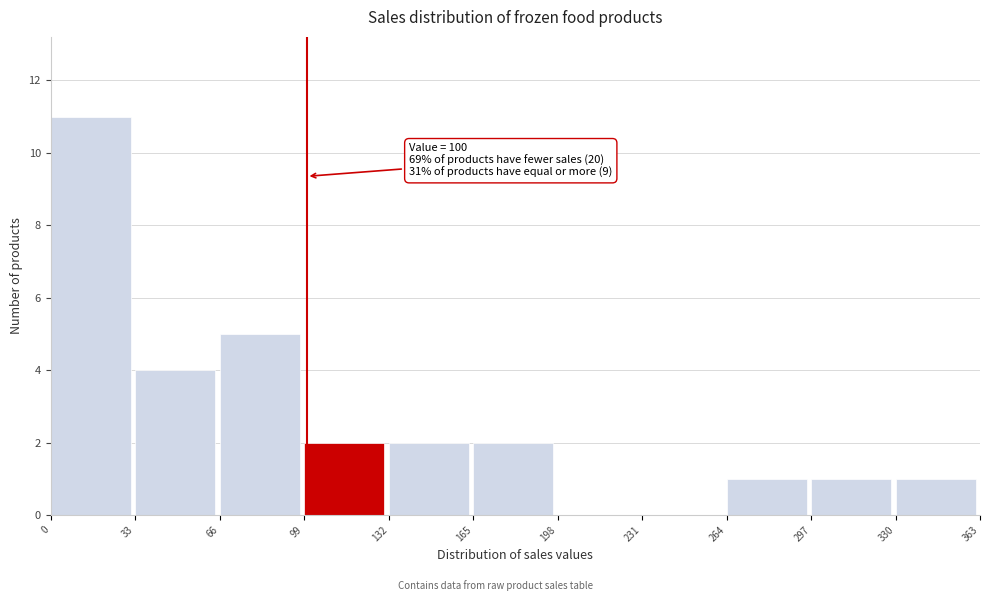

Which range on the x-axis has the tallest bar?

0 to 33